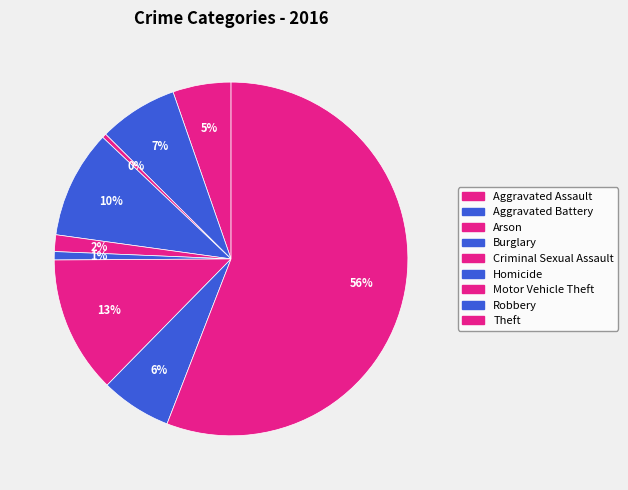

How many slices are in this pie chart?

9